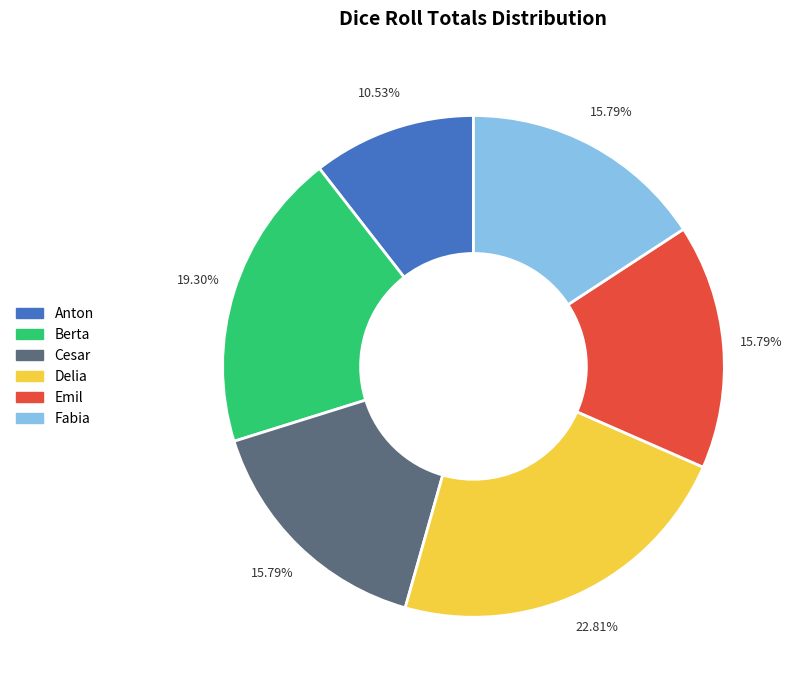

Does any single category account for the majority?

No